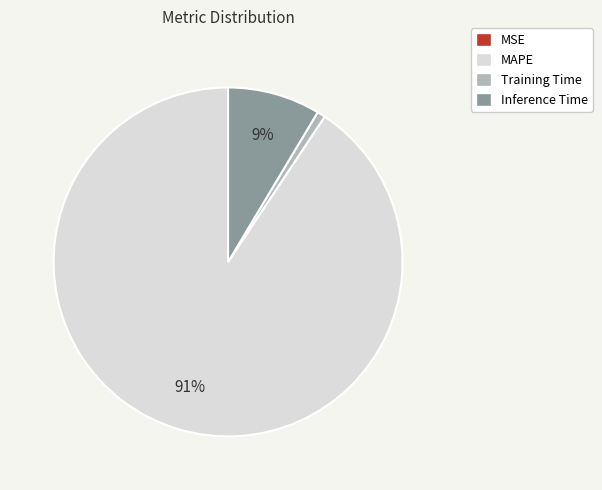

What percentage is the Inference Time slice, to the nearest percent?

9%